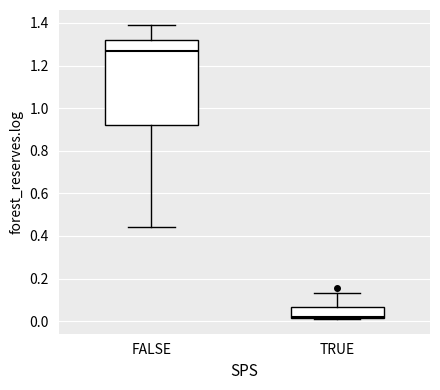

Which box's median line is the highest?

FALSE